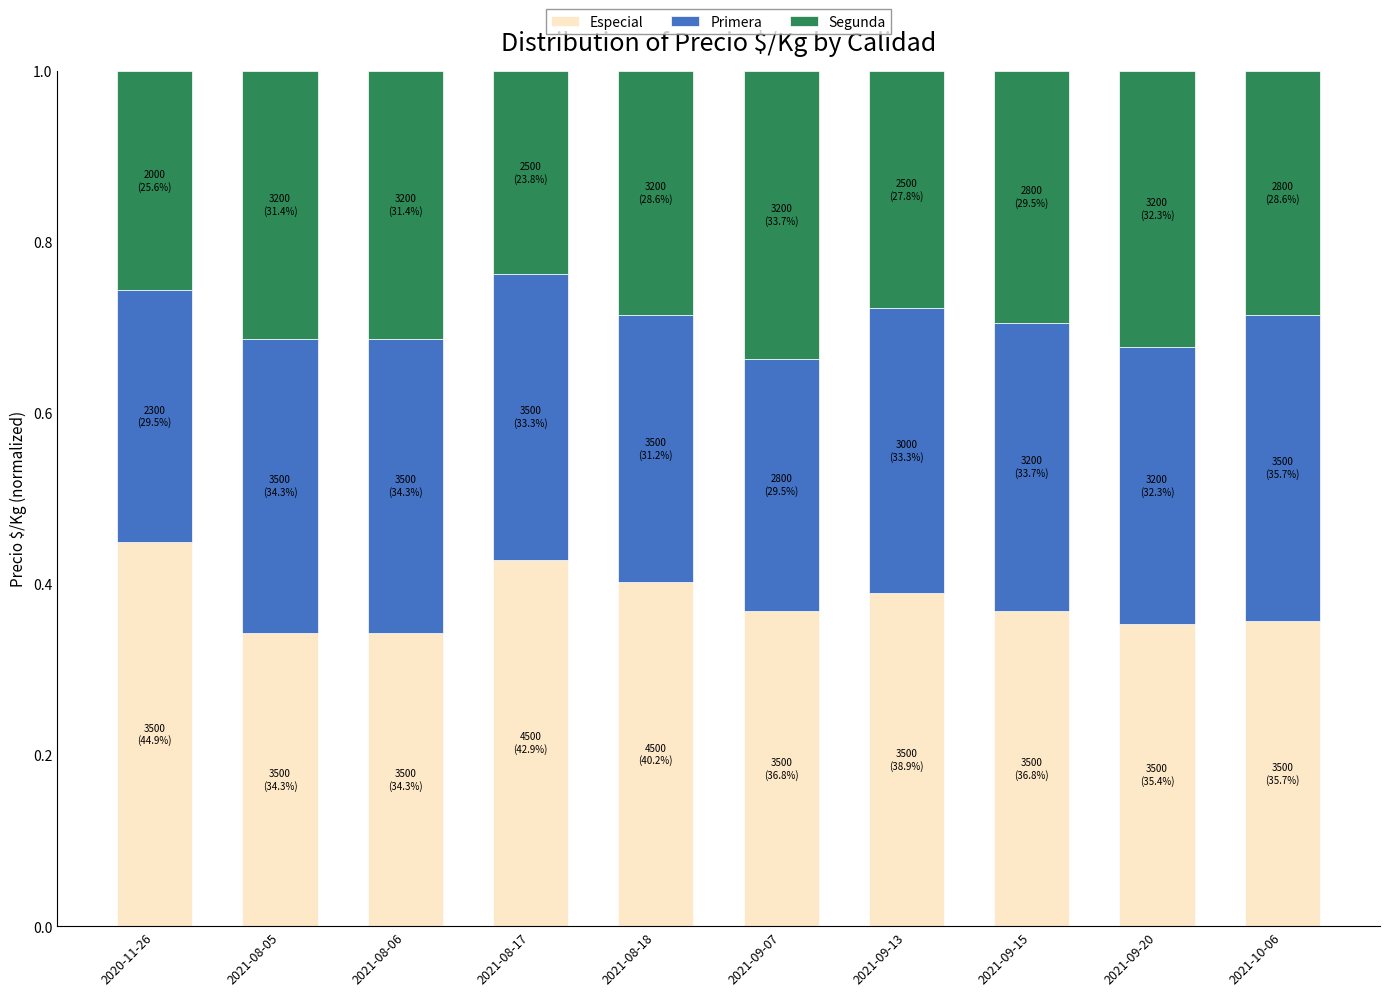

The Especial series shows 0.2 at 2021-08-05. True or false?

False